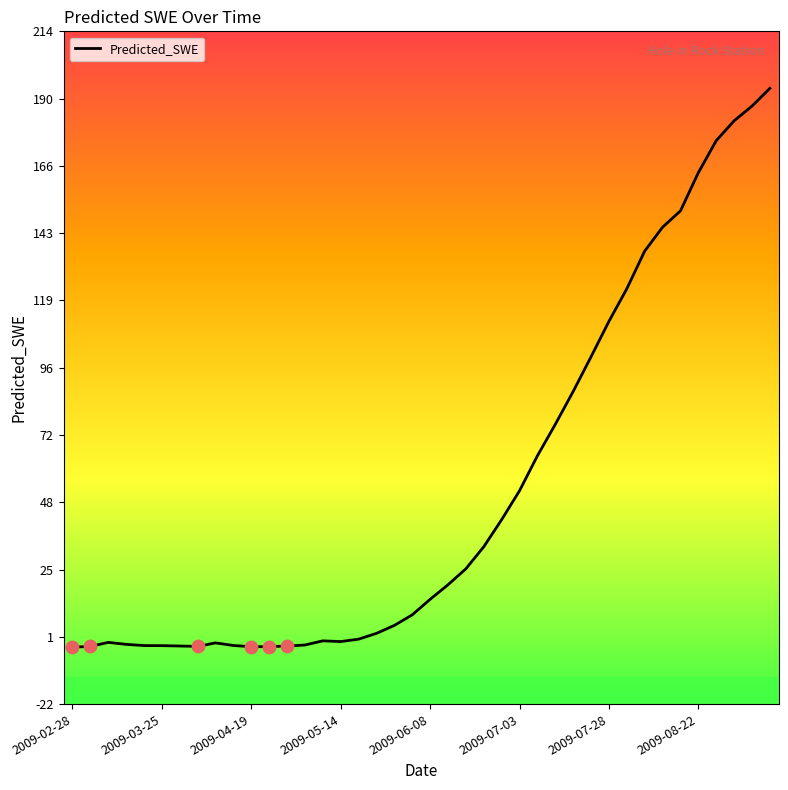

What is the maximum value shown in the chart?

193.6